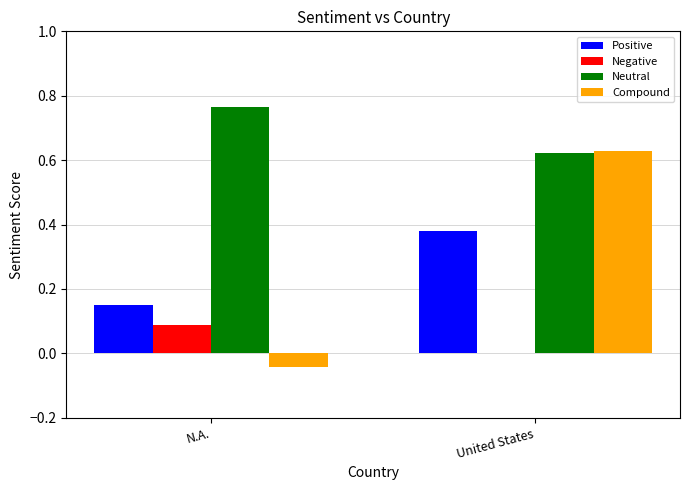

What is the sum of all Neutral values?

1.4